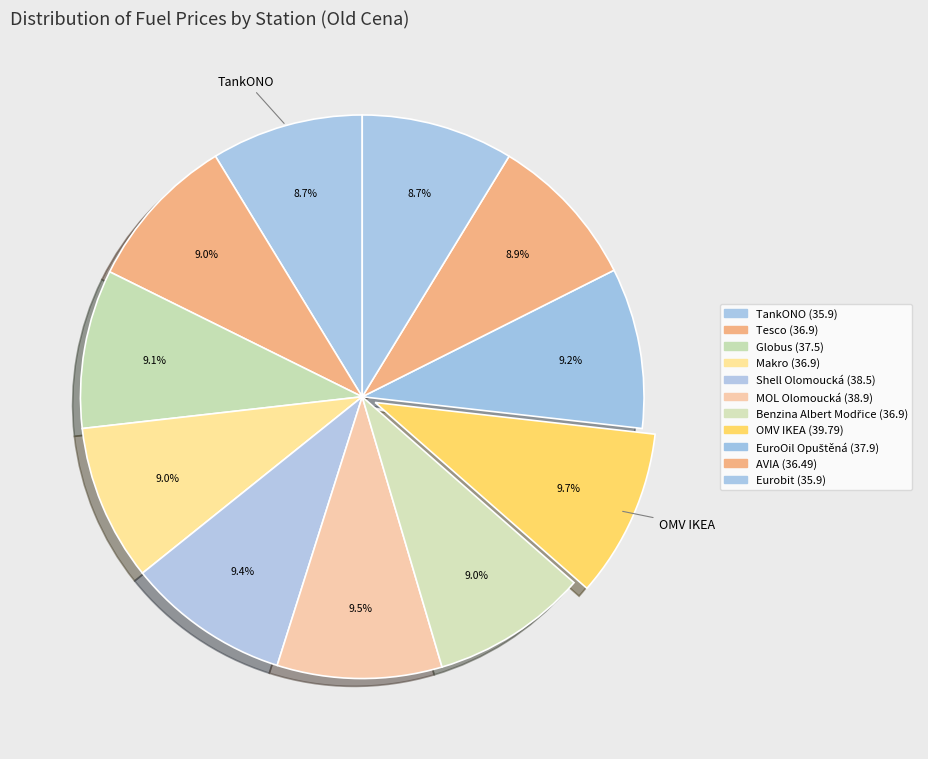

What percentage is the Makro slice, to the nearest percent?

9%